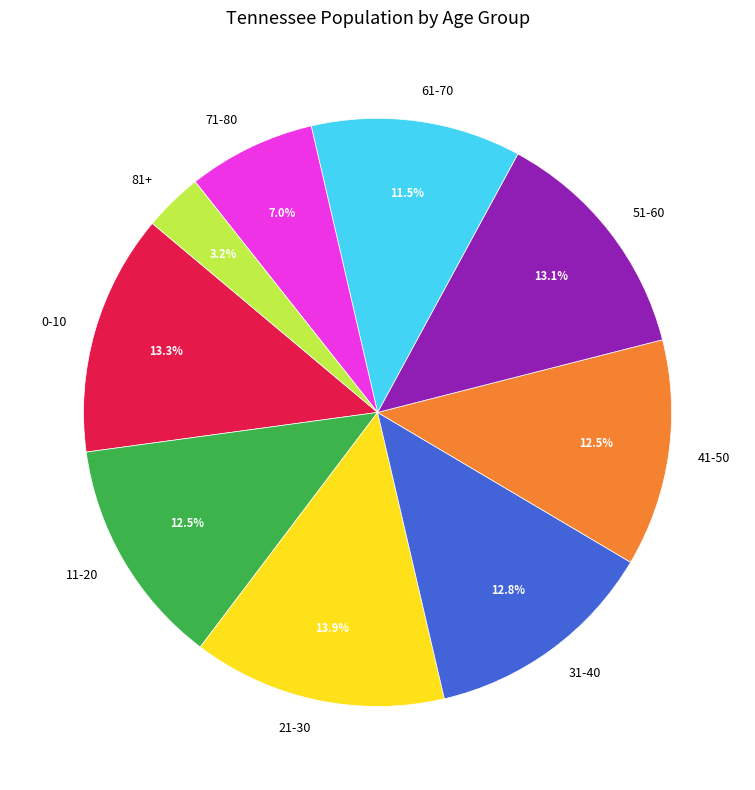

Which has a higher value, 31-40 or 71-80?

31-40